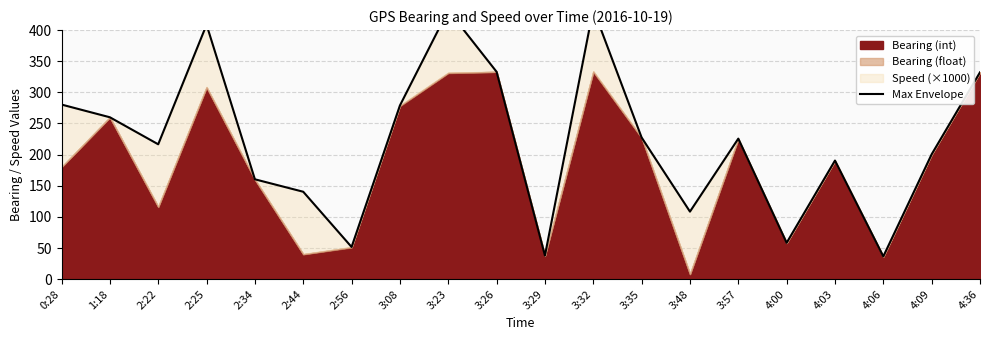

Reading left to right, transcribe all the data shown in this chart.

280.4	260.0	216.6	408.6	160.4	140.4	51.7	278.9	431.7	333.0	38.0	433.9	227.5	108.5	225.7	58.4	190.5	36.6	200.6	332.2